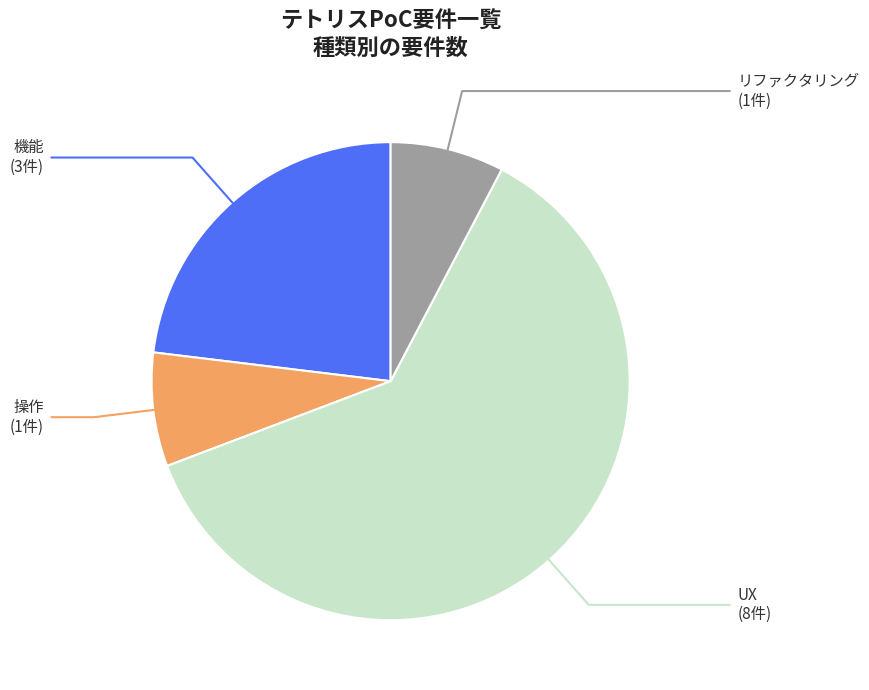

Does リファクタリング account for over 50% of the chart?

No